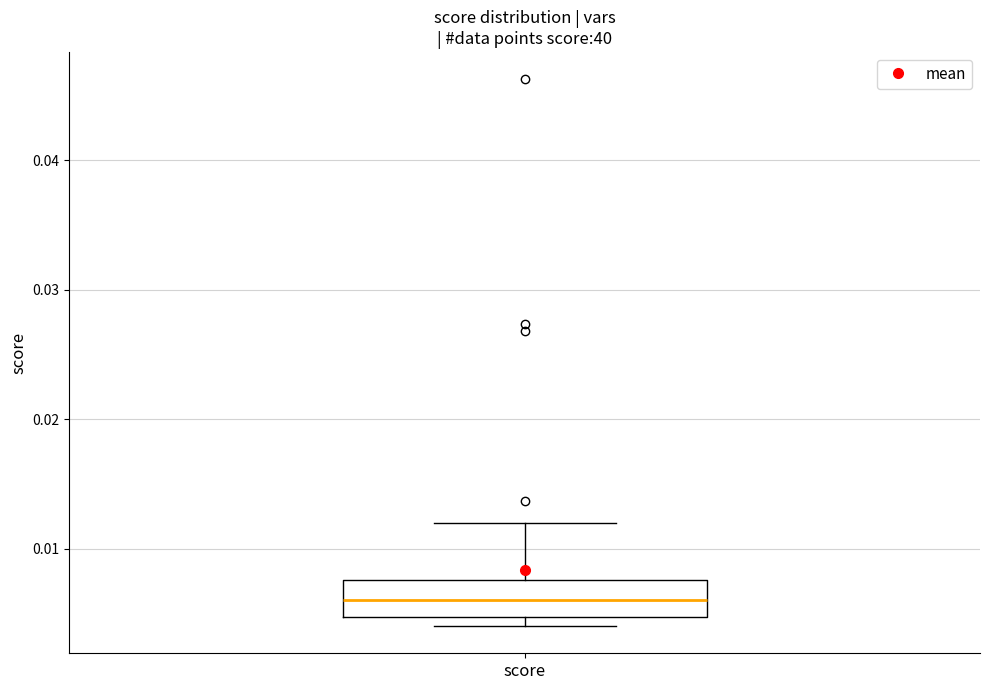

Transcribe this box plot: give where the median line is, the range the box spans, and where the two whiskers end, as read against the y-axis. The values are not printed on the chart, so give them approximately, as read against the axis.

median 0.006, box 0.005 to 0.008, whiskers 0.004 to 0.012